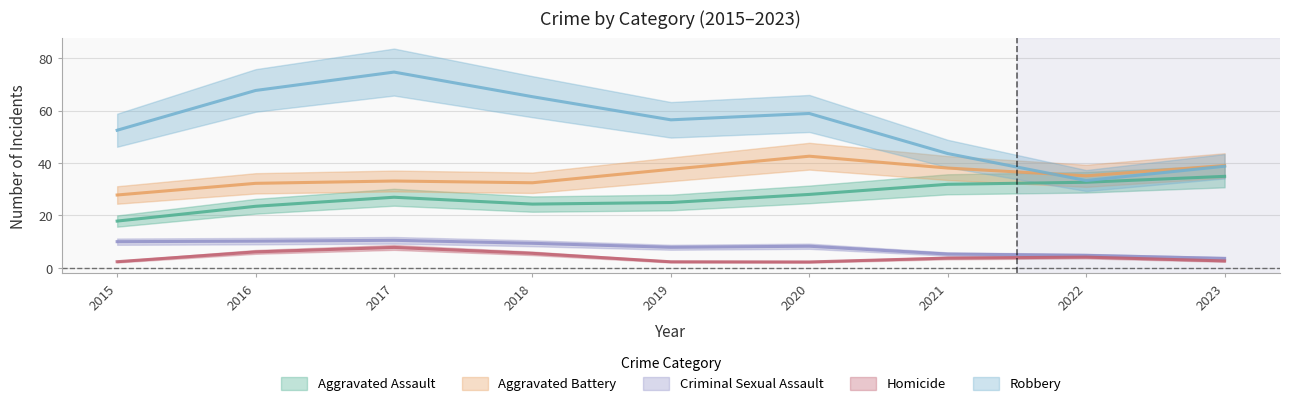

In Aggravated Battery, how many points are higher than both neighbors (excluding endpoints)?

1